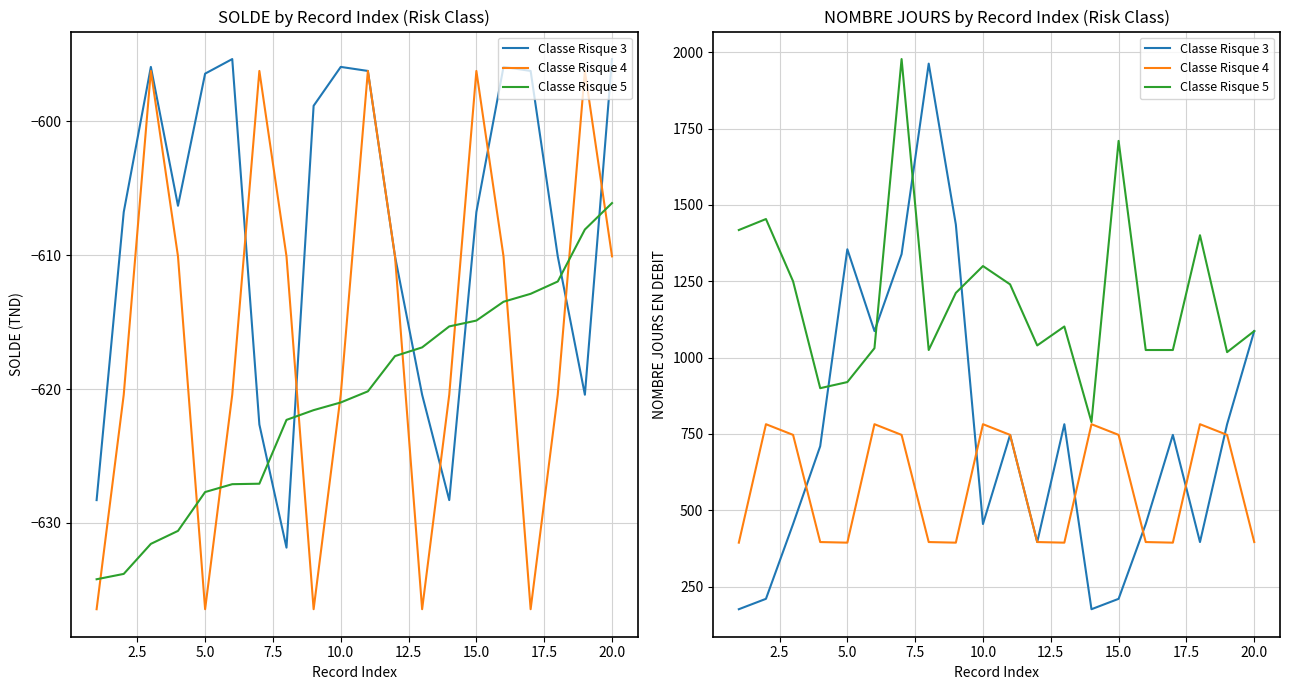

How many distinct data groups are displayed?

3